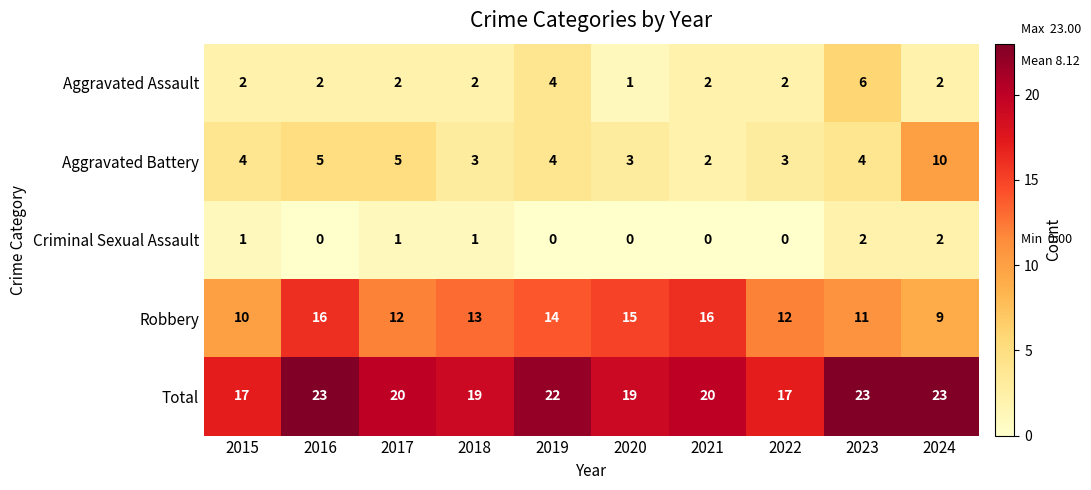

Rank the series at 2022 from highest to lowest value.

Total, Robbery, Aggravated Battery, Aggravated Assault, Criminal Sexual Assault